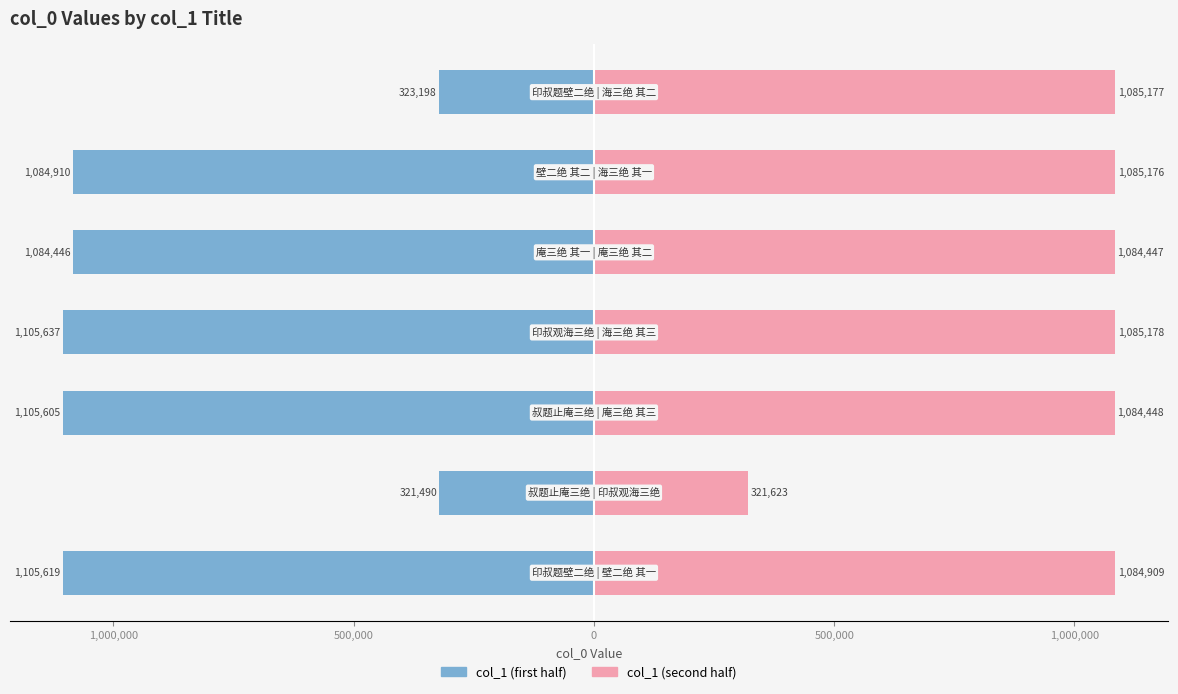

What is the value of the col_1 (second half) bar at the 1st from the left?

1084909